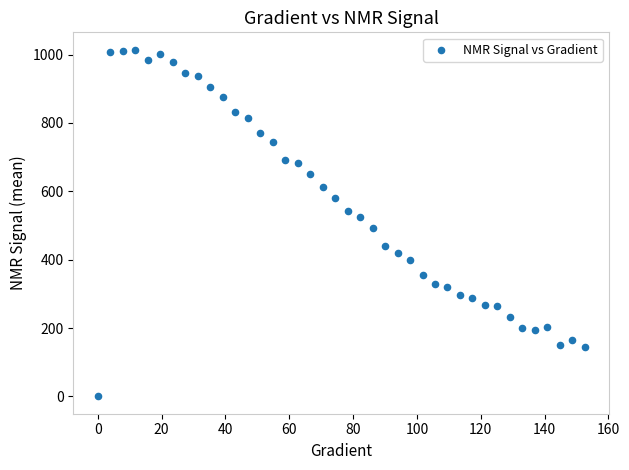

What is the range of X values (max minus min)?

152.6